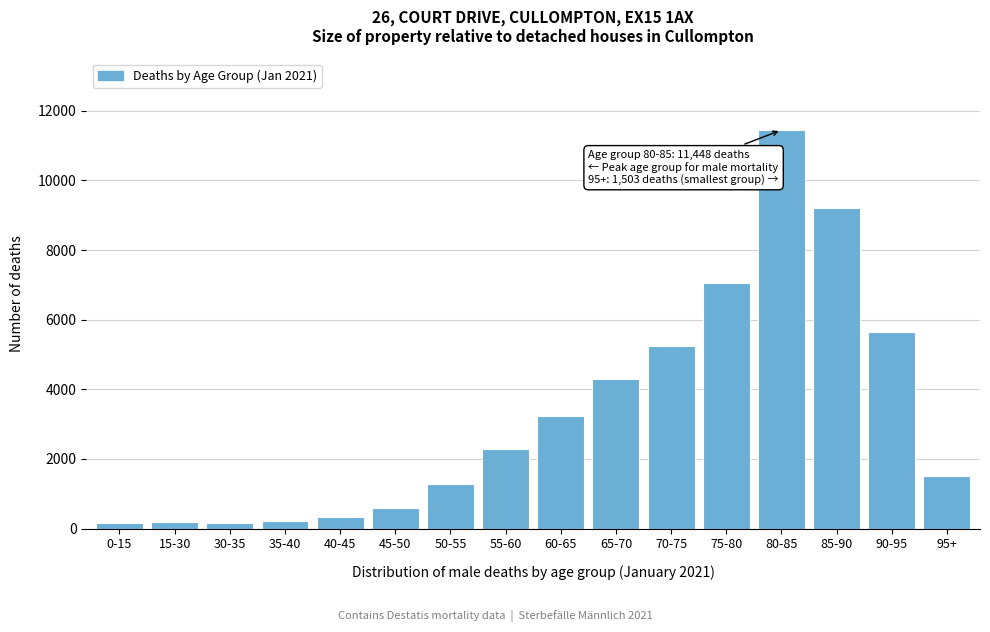

What is the label of the 5th bar from the right?

75-80